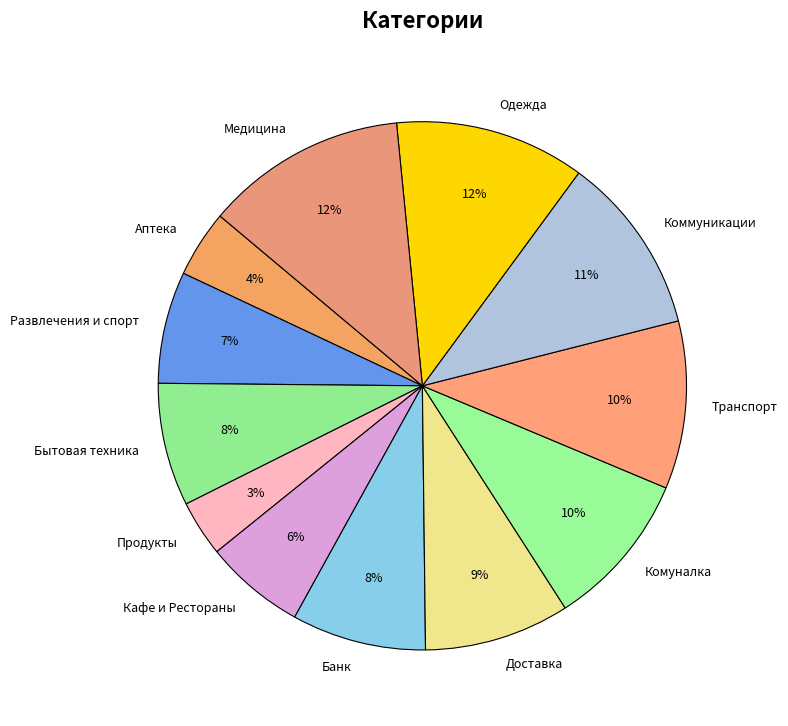

Is the sum of Развлечения и спорт and Кафе и Рестораны greater than half?

No